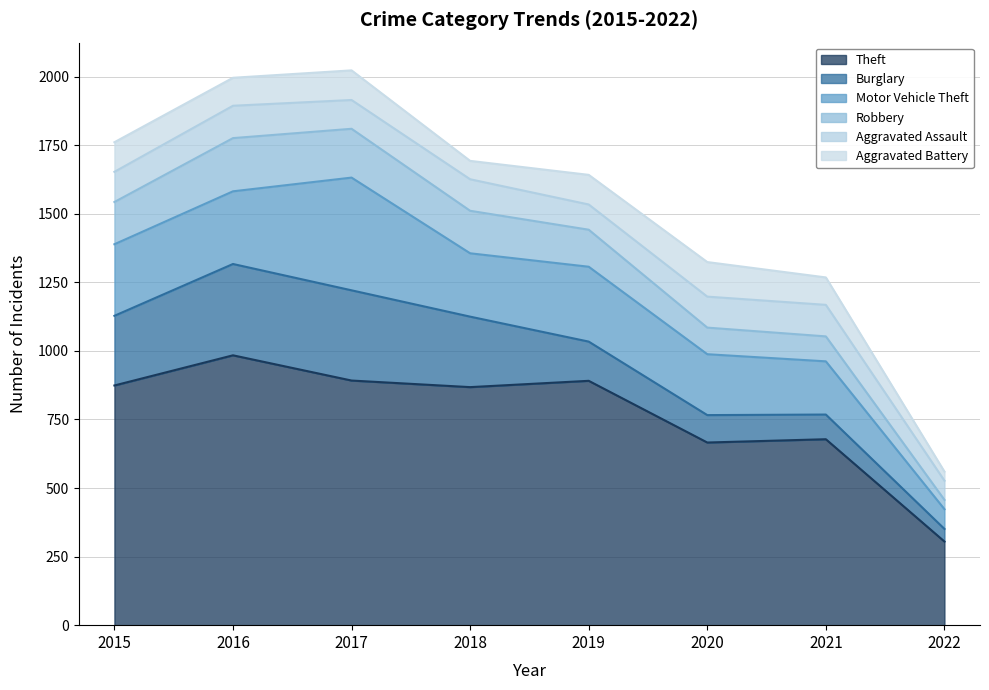

What are all the series names shown in the legend?

Theft, Burglary, Motor Vehicle Theft, Robbery, Aggravated Assault, Aggravated Battery